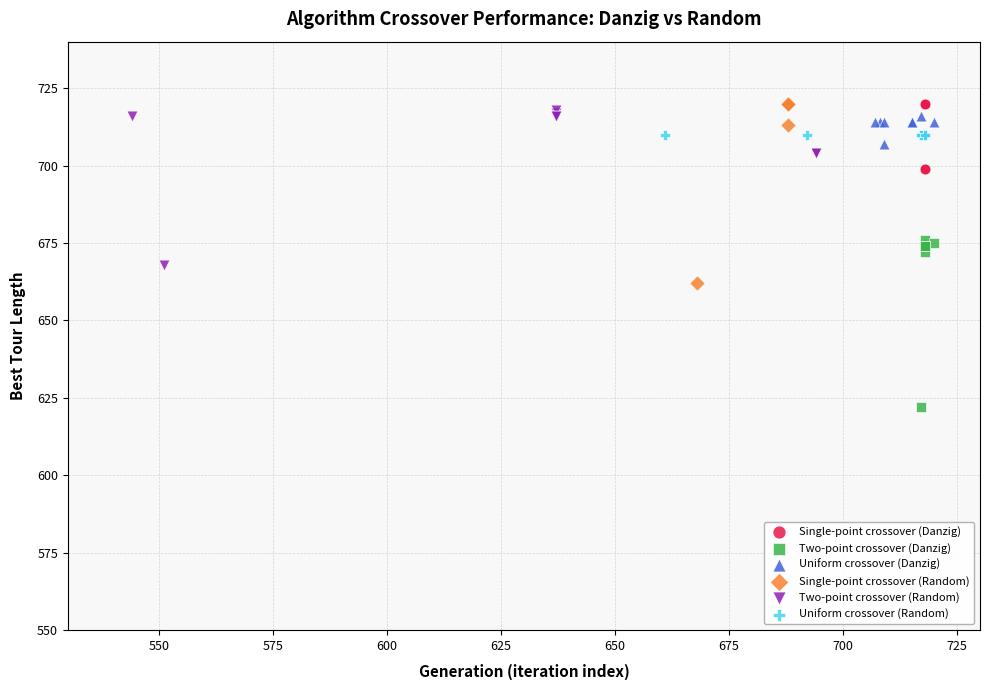

Which series reaches the minimum Y coordinate?

Two-point crossover (Danzig)